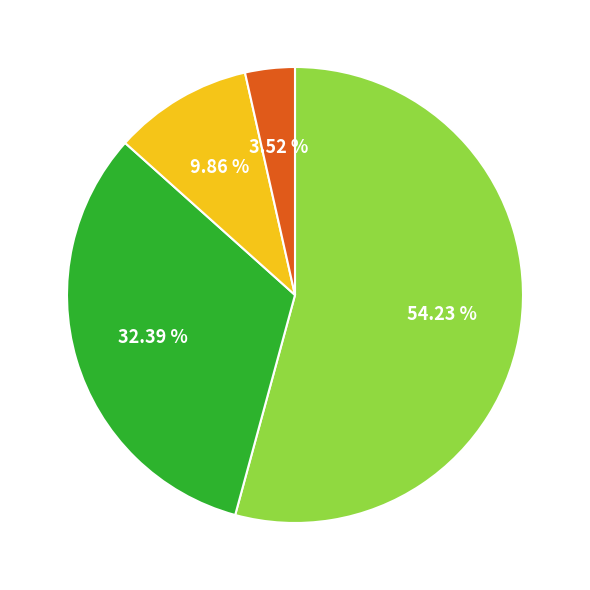

Does any single category account for the majority?

Yes